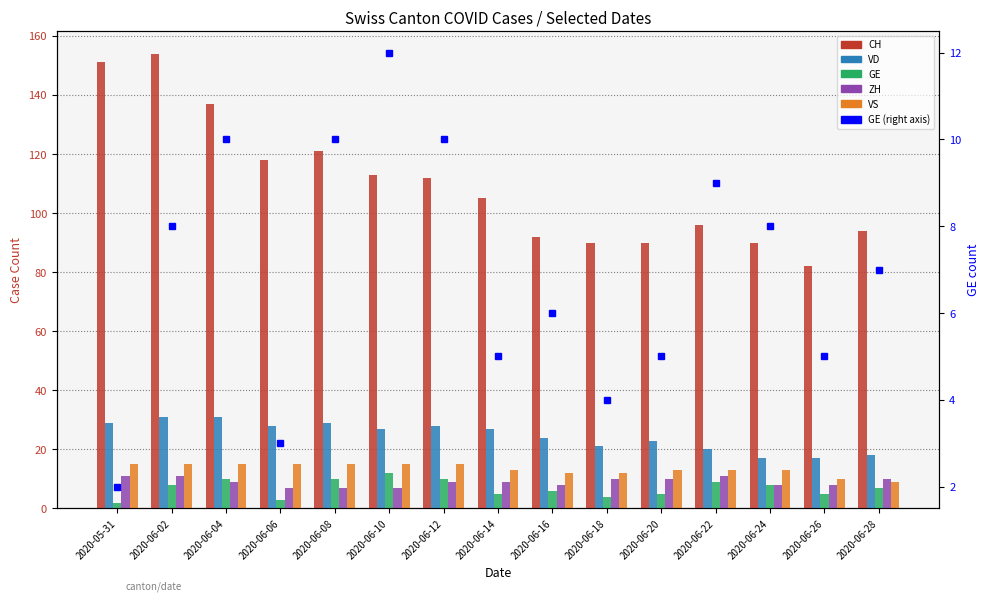

Does the chart contain any negative values?

No